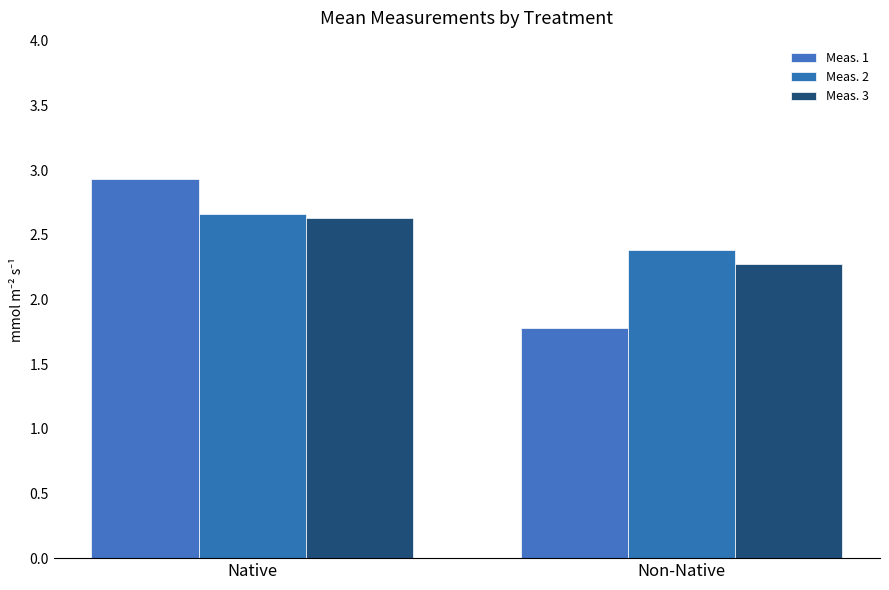

What is the sum of the Meas. 1 values at Non-Native and Native?

4.7